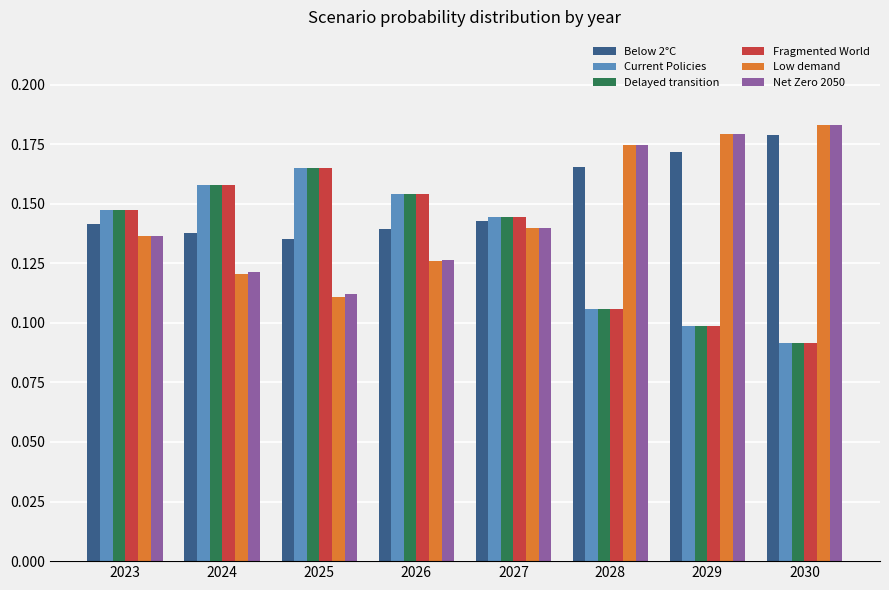

At how many categories does at least one series exceed 0?

8